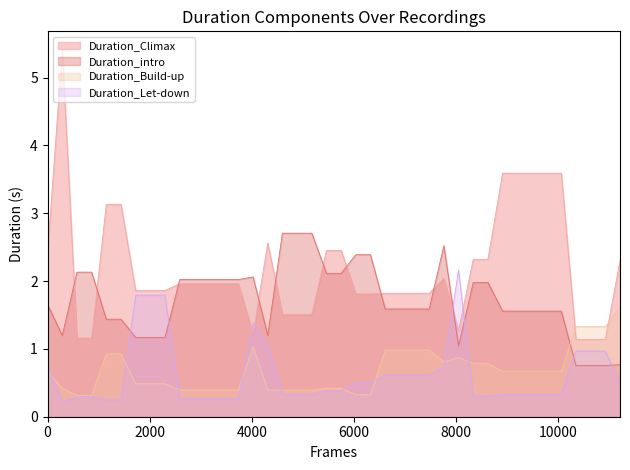

Which series has the largest total across all categories?

Duration_Climax